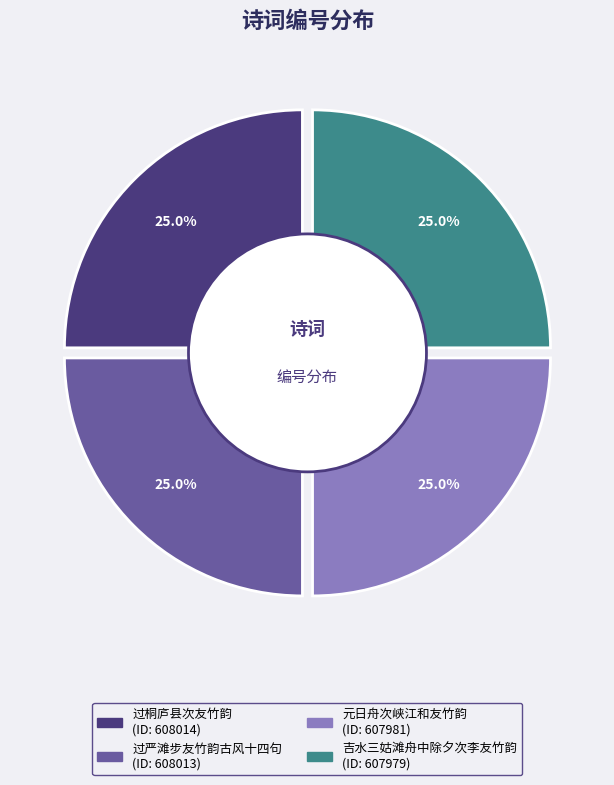

Count the number of slices in the pie.

4